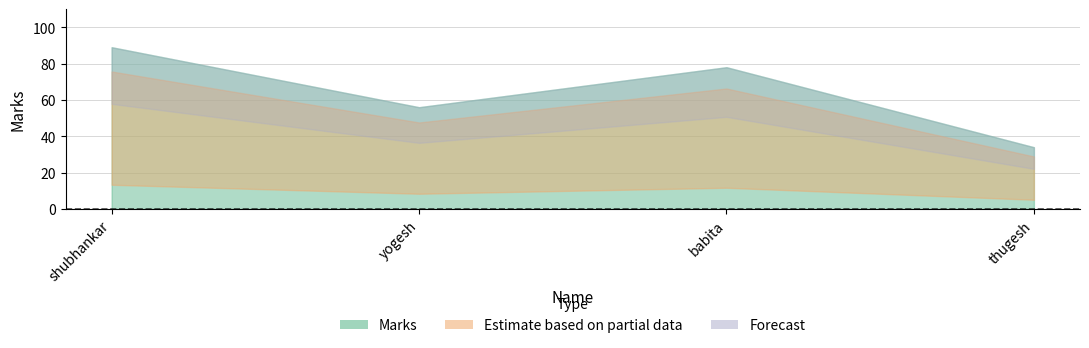

What is the average value?

64